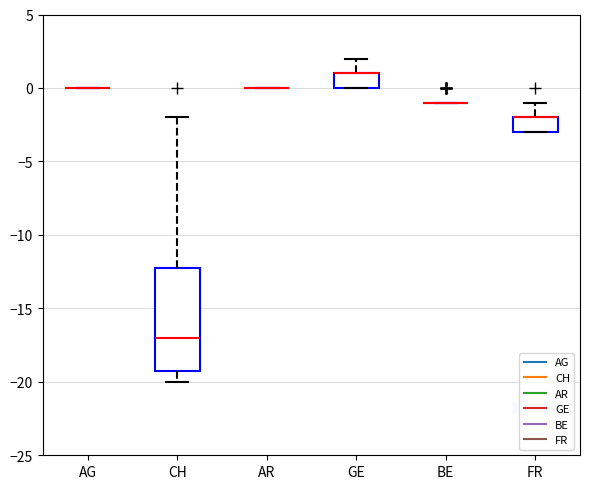

Where is the upper edge of the box for FR on the y-axis? The values are not printed on the chart, so give them approximately, as read against the axis.

-2